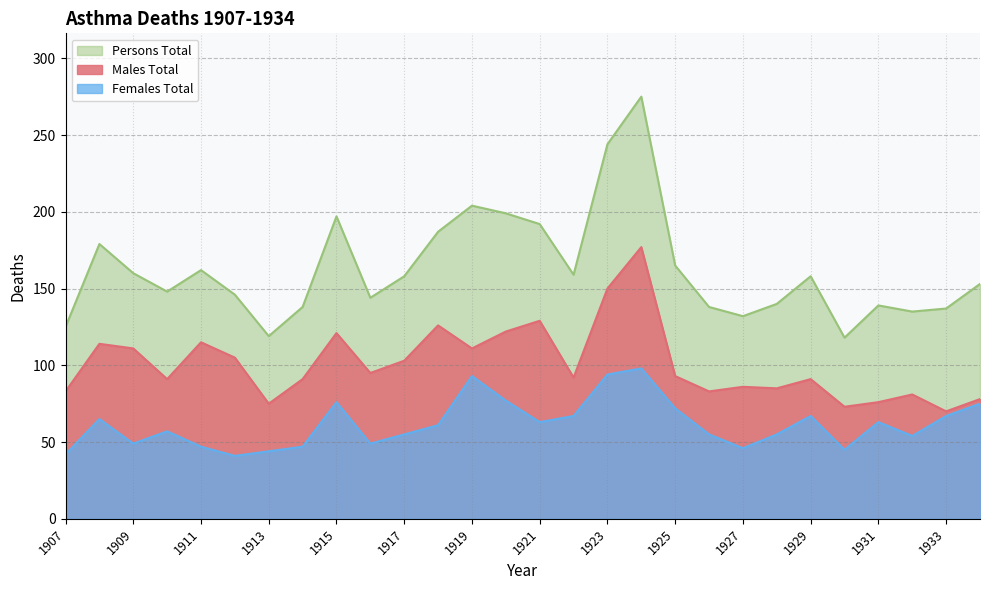

Rank the series at 1918 from highest to lowest value.

Persons Total, Males Total, Females Total